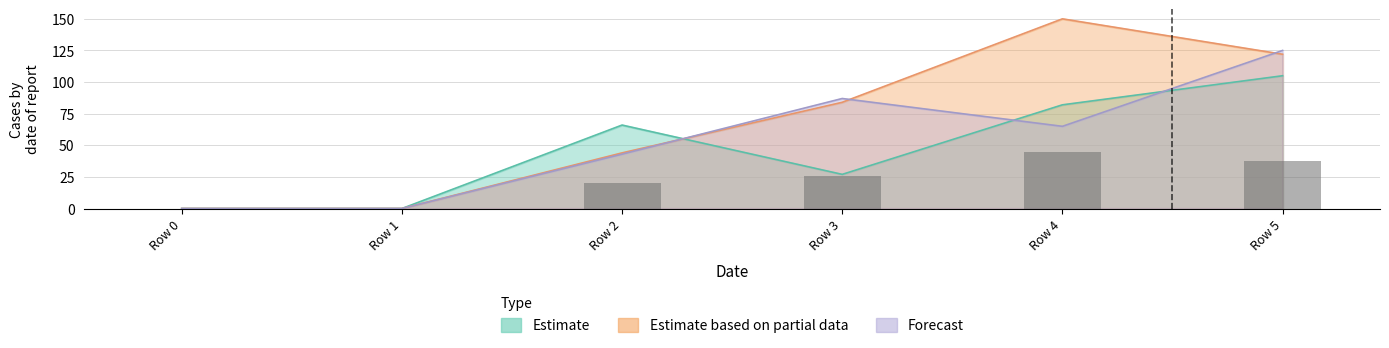

List the labels in order of 3 value, largest first.

Row 5, Row 3, Row 4, Row 2, Row 0, Row 1